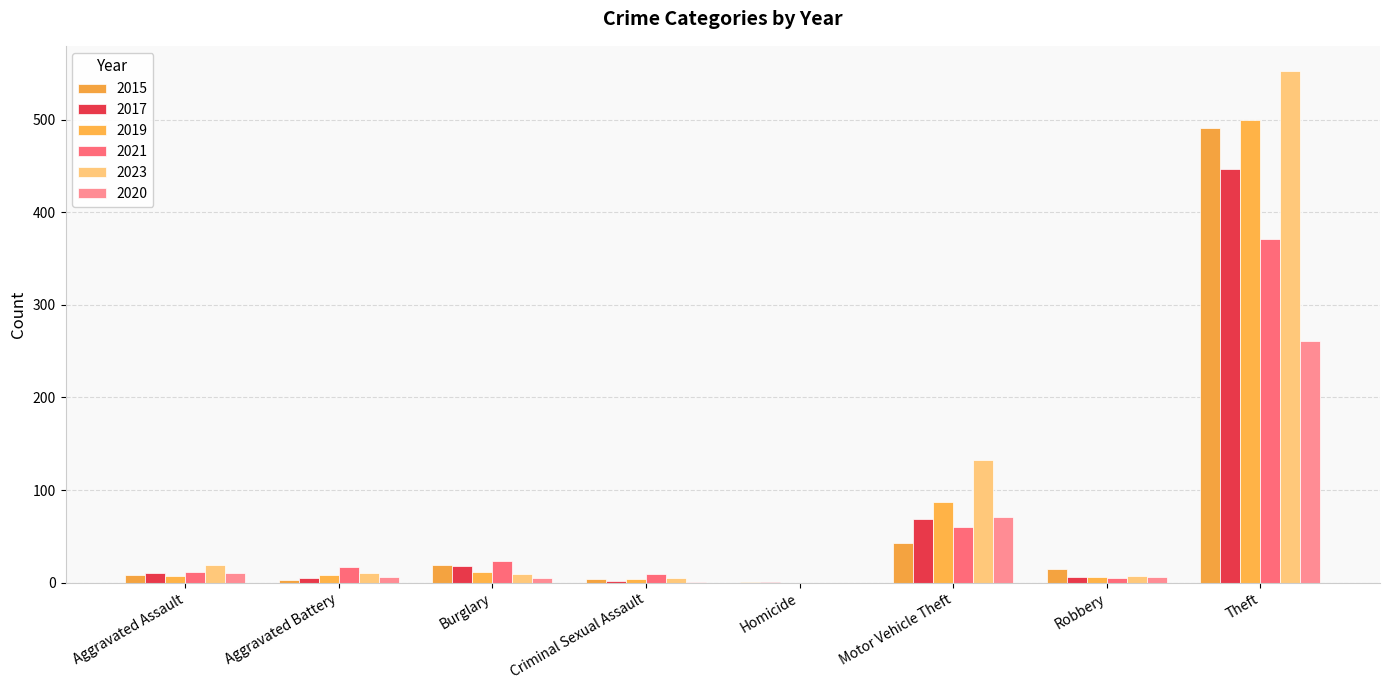

Rank the series at Motor Vehicle Theft from highest to lowest value.

2023, 2019, 2020, 2017, 2021, 2015